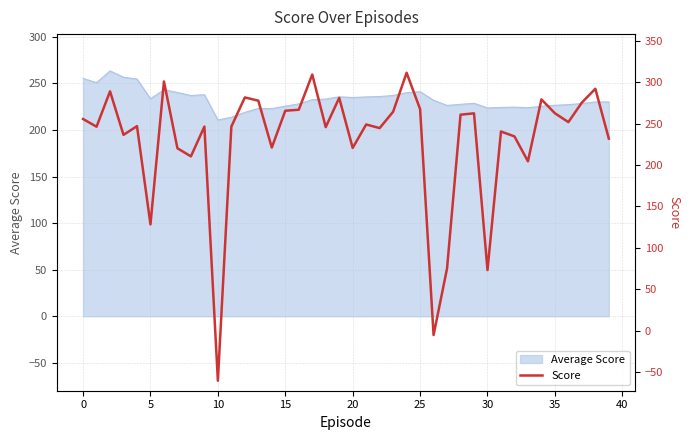

The chart shows a value of 502.9 at 17. True or false?

False